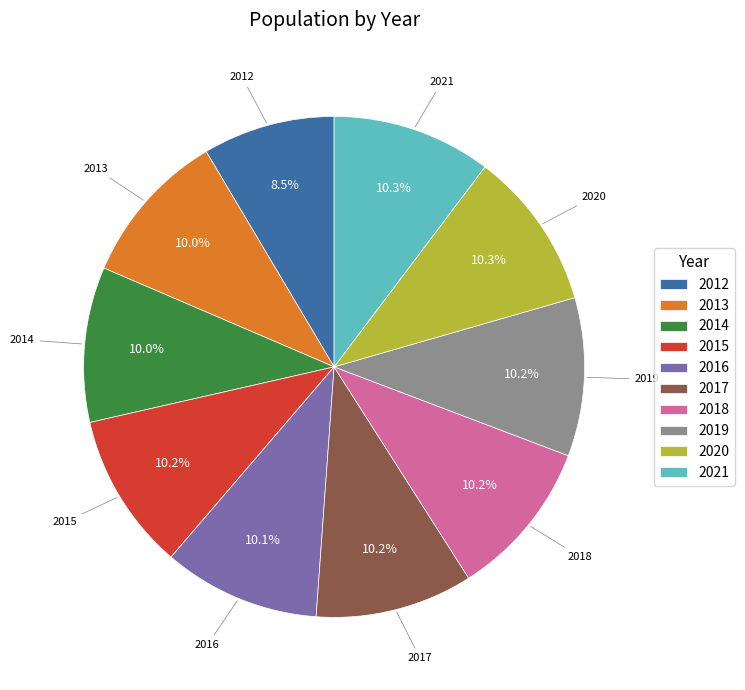

How much of the chart is everything except 2014?

90.0%